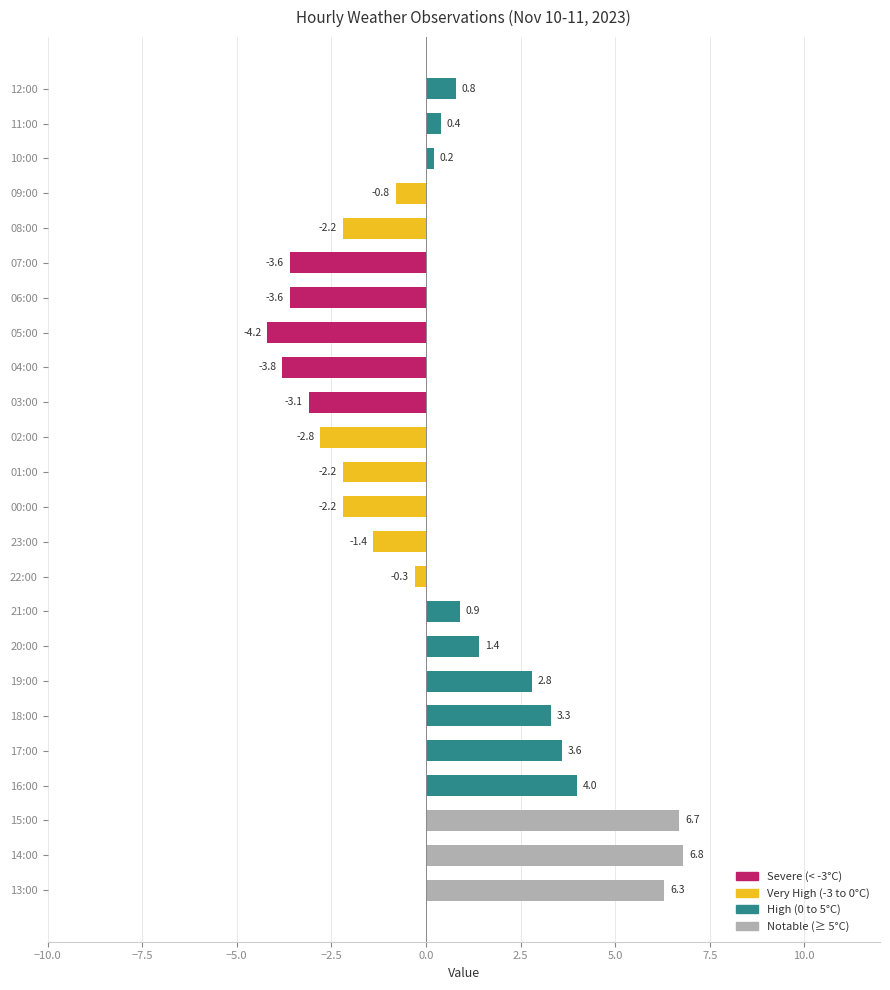

Which has a higher value, 01:00 or 13:00?

13:00